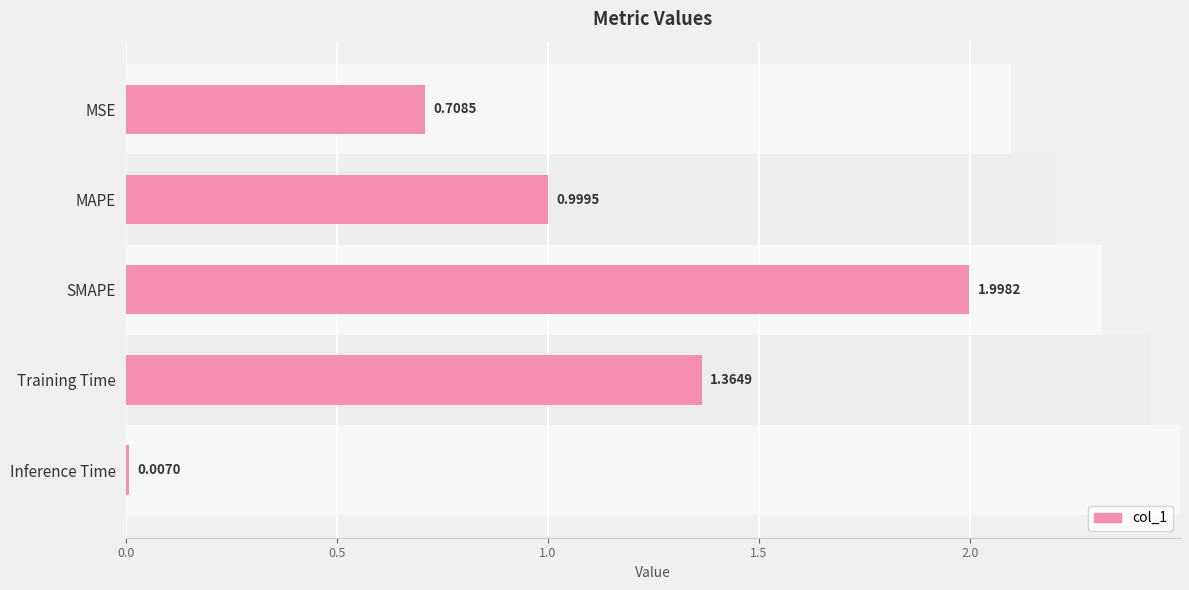

Reading right to left, transcribe all the data shown in this chart.

0.0	1.4	2.0	1.0	0.7